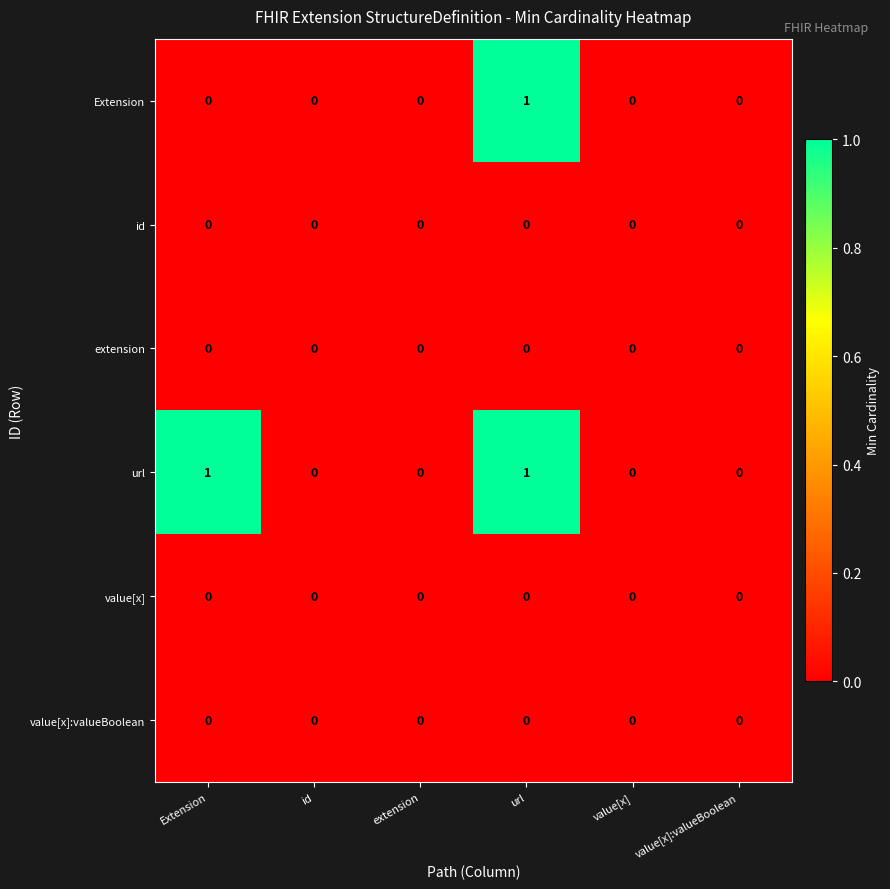

Count the url values in the range 0 to 1.

6